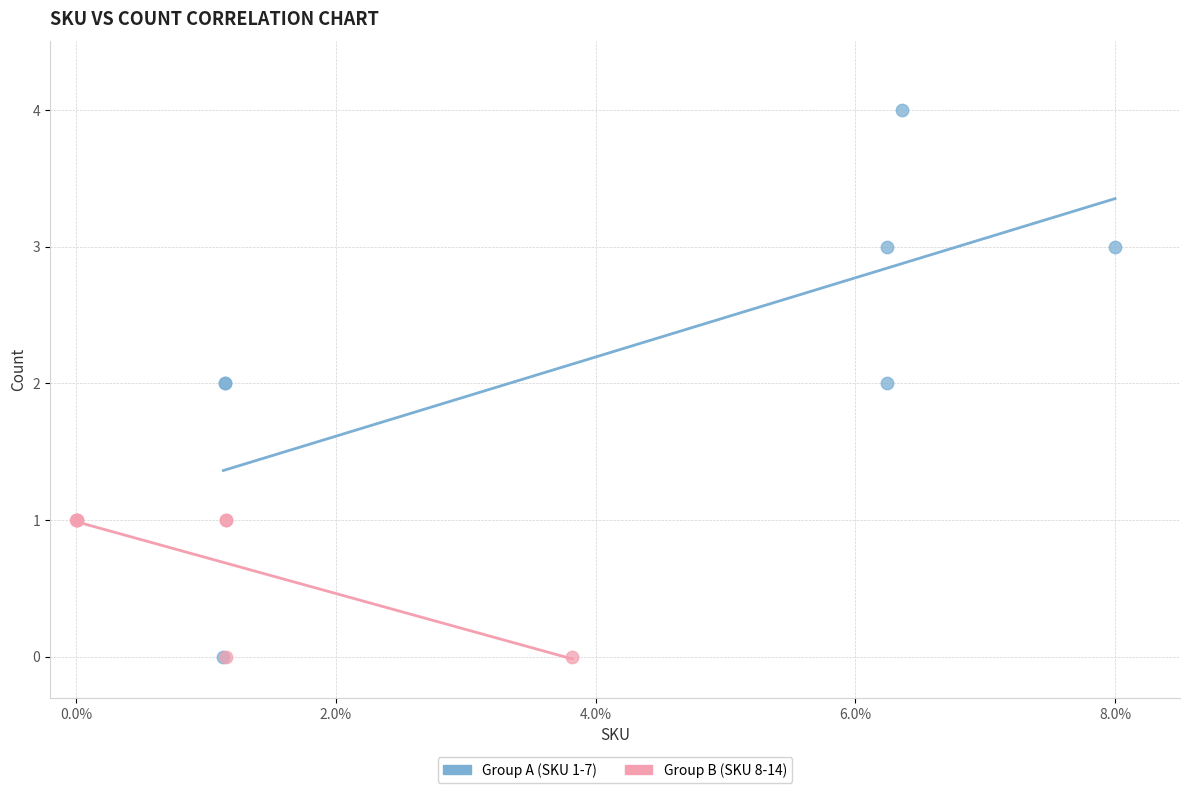

Which series has the widest spread of Y values?

Group A (SKU 1-7)